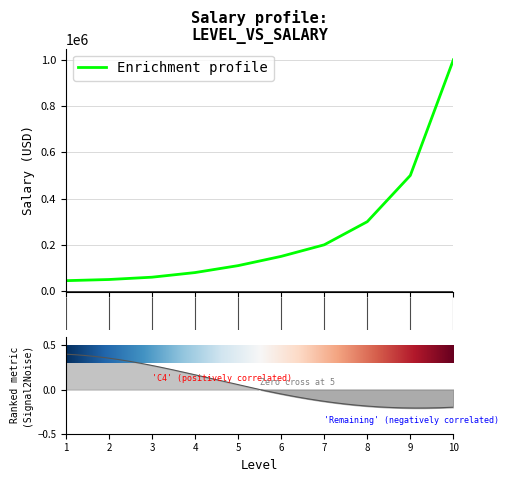

What is the average value?

249500